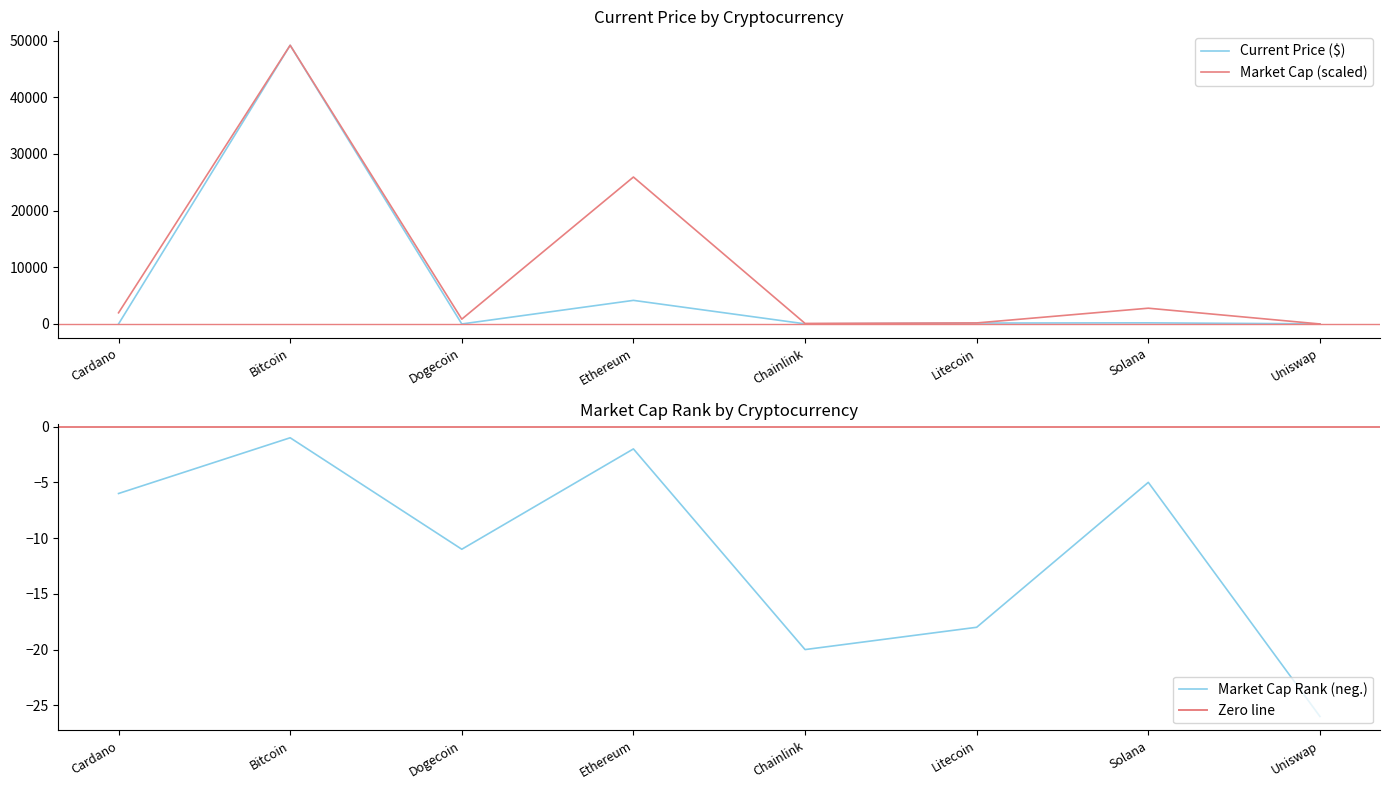

The value of current_price at Bitcoin is 25532.9. True or false?

False